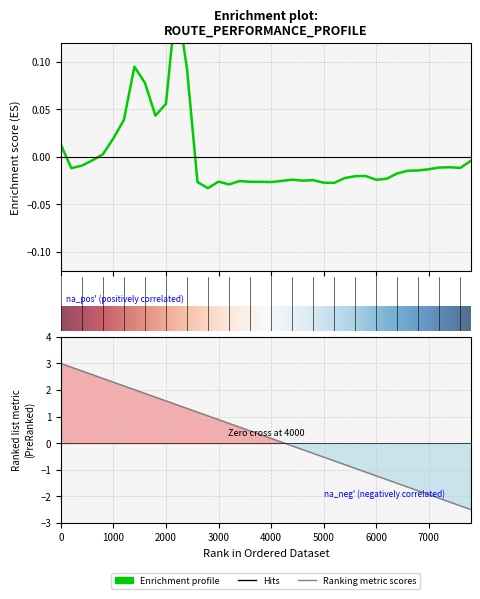

How many values are below zero?

30